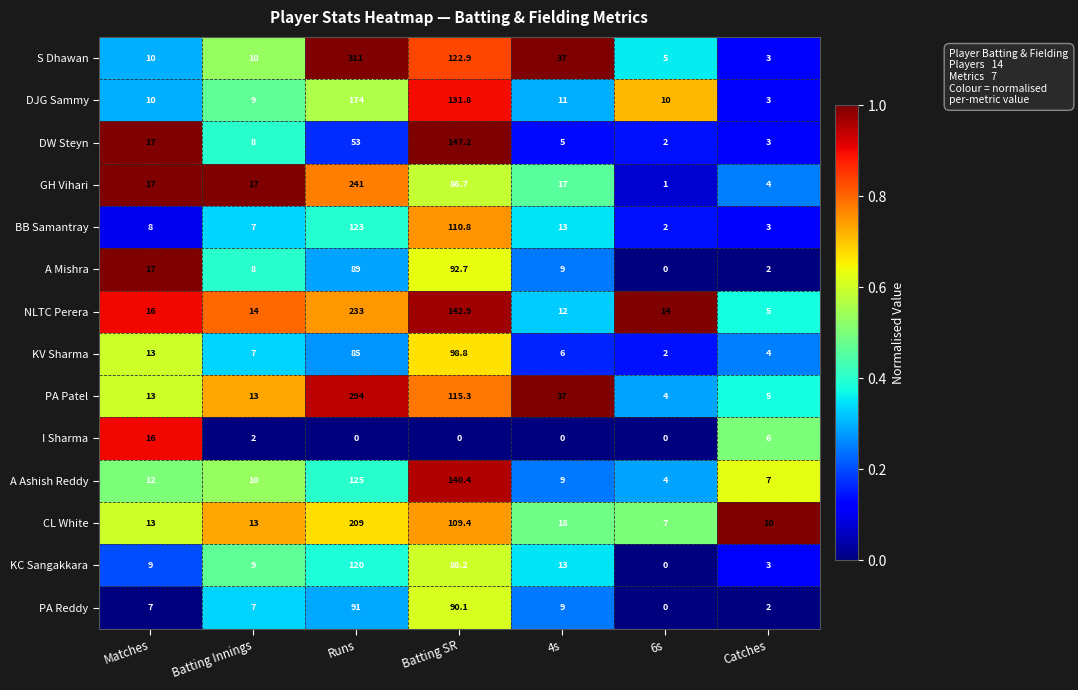

Rank the series by their maximum value, from lowest to highest.

I Sharma, PA Reddy, A Mishra, KV Sharma, KC Sangakkara, BB Samantray, A Ashish Reddy, DW Steyn, DJG Sammy, CL White, NLTC Perera, GH Vihari, PA Patel, S Dhawan